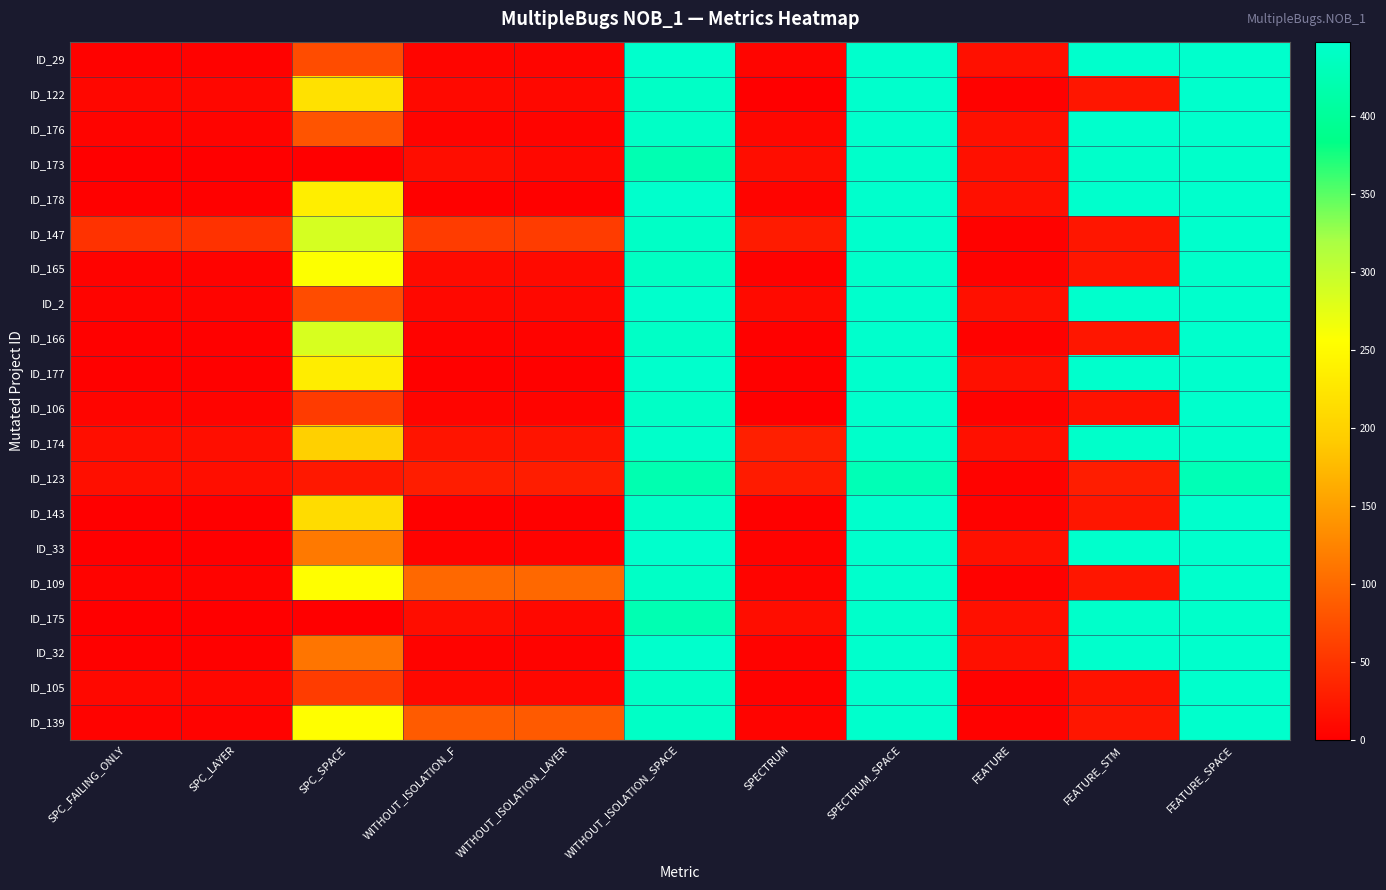

What is the maximum value shown in the chart?

448